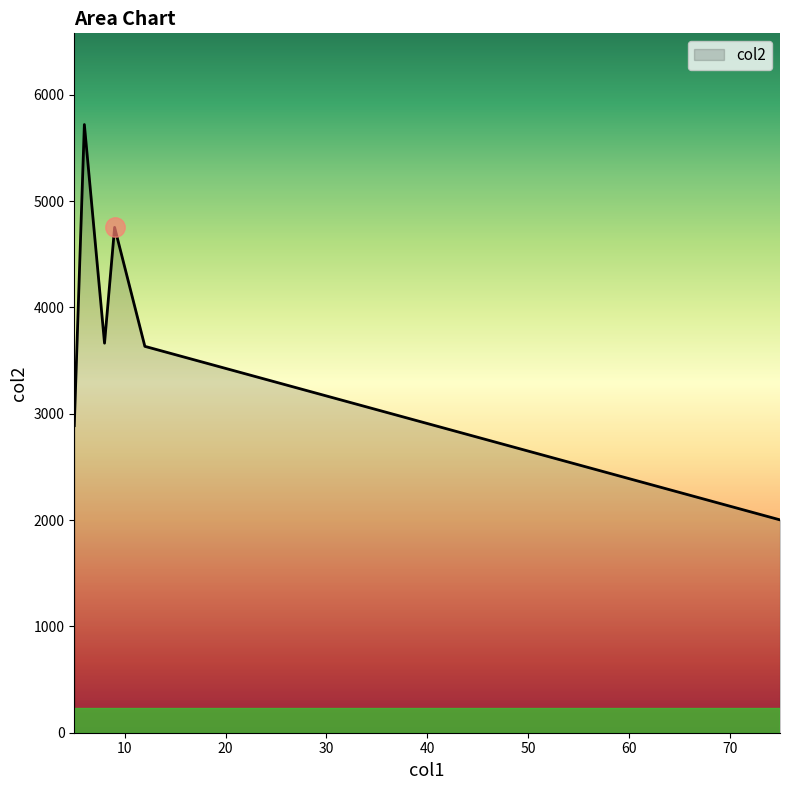

What is the difference between the maximum and minimum values?

3718